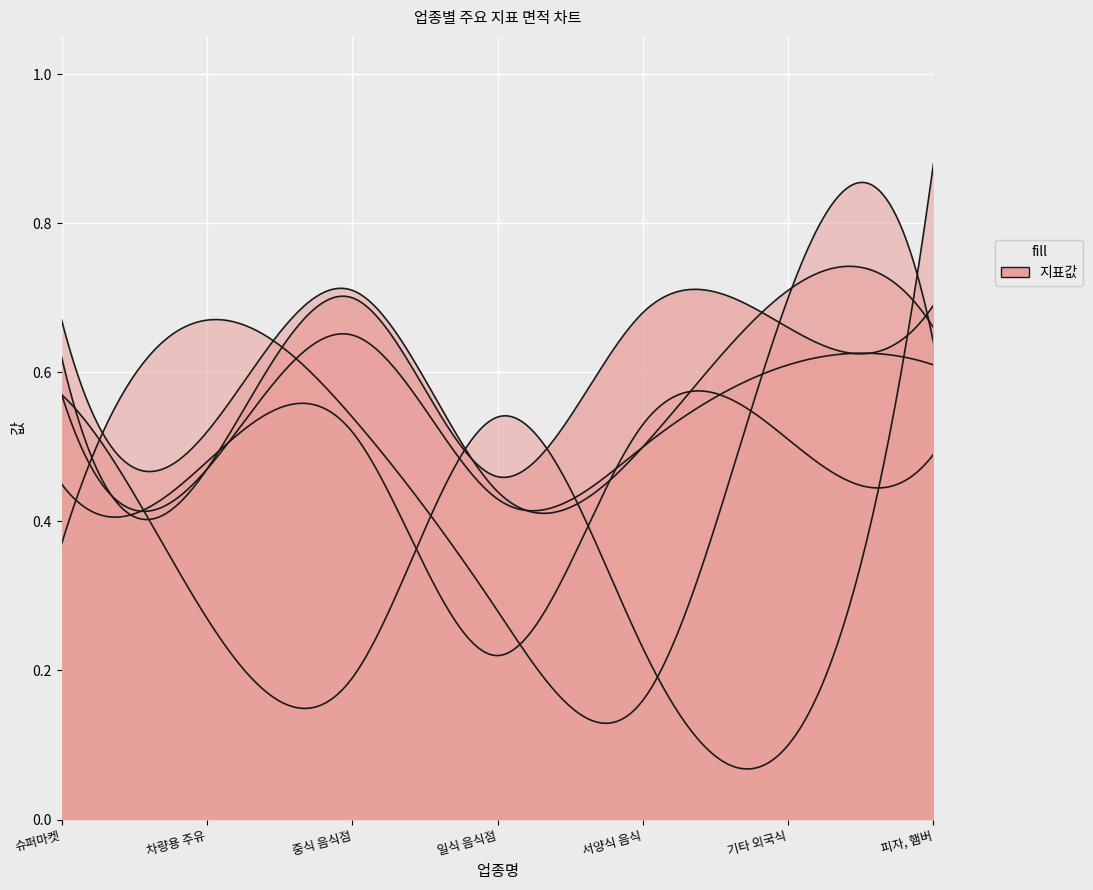

Reading left to right, what are all the values shown in this chart?

workPop: 슈퍼마켓=0.6	차량용 주유소 운영업=0.5	중식 음식점업=0.7	일식 음식점업=0.5	서양식 음식점업=0.7	기타 외국식 음식점업=0.7	피자, 햄버거, 샌드위치 및 유사 음식점업=0.7
total: 슈퍼마켓=0.5	차량용 주유소 운영업=0.5	중식 음식점업=0.5	일식 음식점업=0.2	서양식 음식점업=0.5	기타 외국식 음식점업=0.5	피자, 햄버거, 샌드위치 및 유사 음식점업=0.5
group2: 슈퍼마켓=0.4	차량용 주유소 운영업=0.7	중식 음식점업=0.5	일식 음식점업=0.3	서양식 음식점업=0.2	기타 외국식 음식점업=0.7	피자, 햄버거, 샌드위치 및 유사 음식점업=0.6
group4: 슈퍼마켓=0.6	차량용 주유소 운영업=0.3	중식 음식점업=0.2	일식 음식점업=0.5	서양식 음식점업=0.2	기타 외국식 음식점업=0.1	피자, 햄버거, 샌드위치 및 유사 음식점업=0.9
readPop: 슈퍼마켓=0.7	차량용 주유소 운영업=0.5	중식 음식점업=0.7	일식 음식점업=0.4	서양식 음식점업=0.5	기타 외국식 음식점업=0.7	피자, 햄버거, 샌드위치 및 유사 음식점업=0.7
min: 슈퍼마켓=0.6	차량용 주유소 운영업=0.5	중식 음식점업=0.7	일식 음식점업=0.4	서양식 음식점업=0.5	기타 외국식 음식점업=0.6	피자, 햄버거, 샌드위치 및 유사 음식점업=0.6